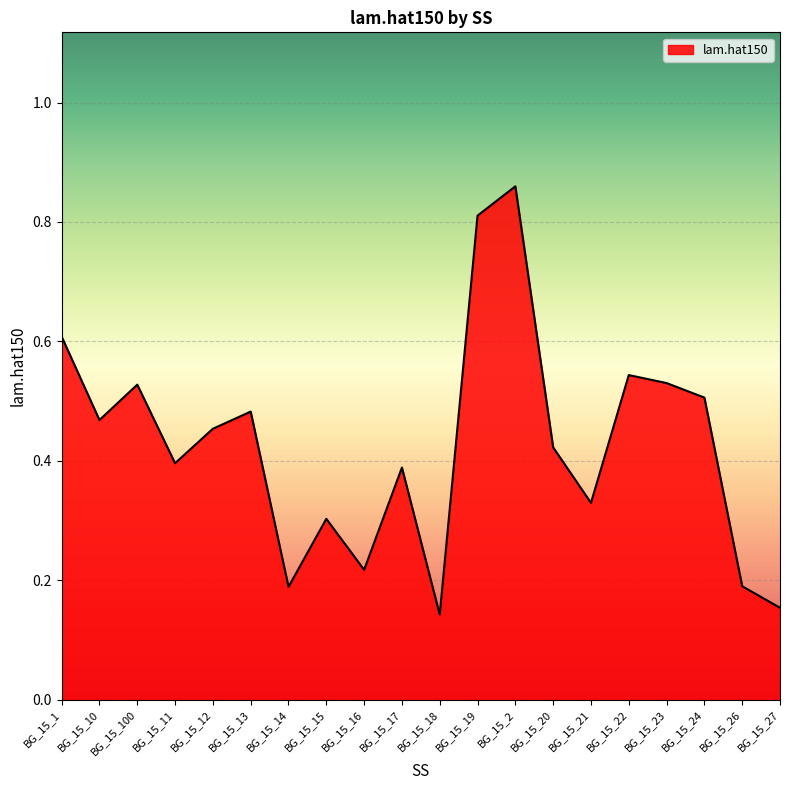

The value at BG_15_21 is 0.2. True or false?

False